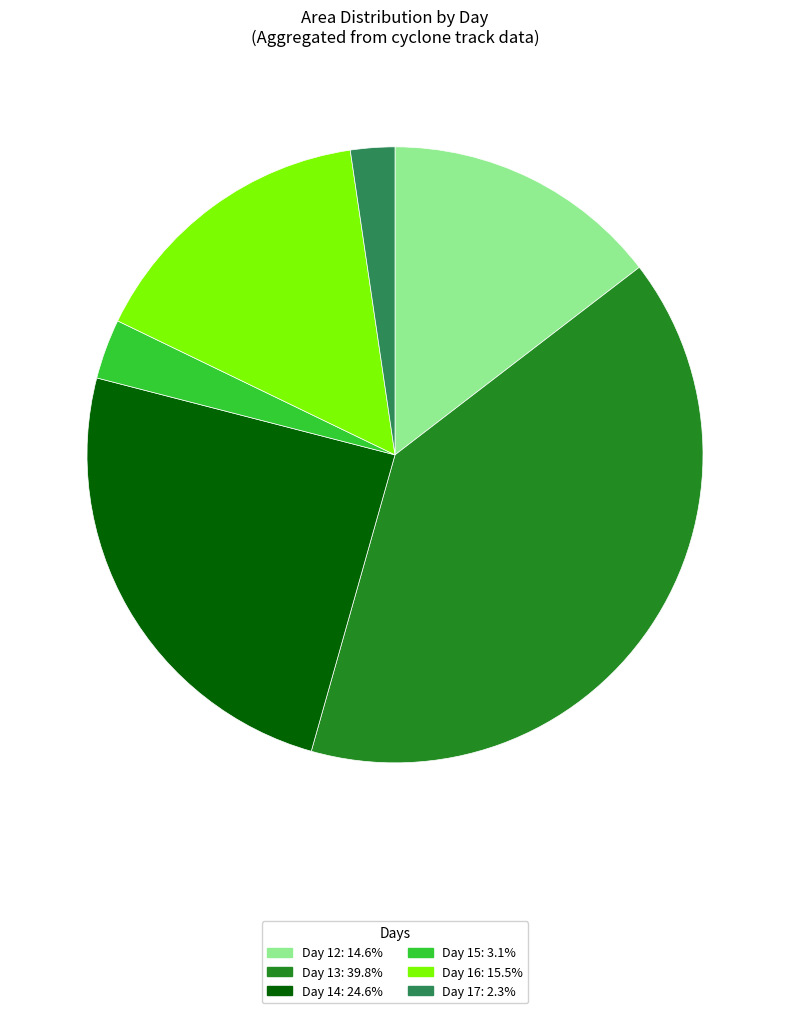

Count the number of slices in the pie.

6